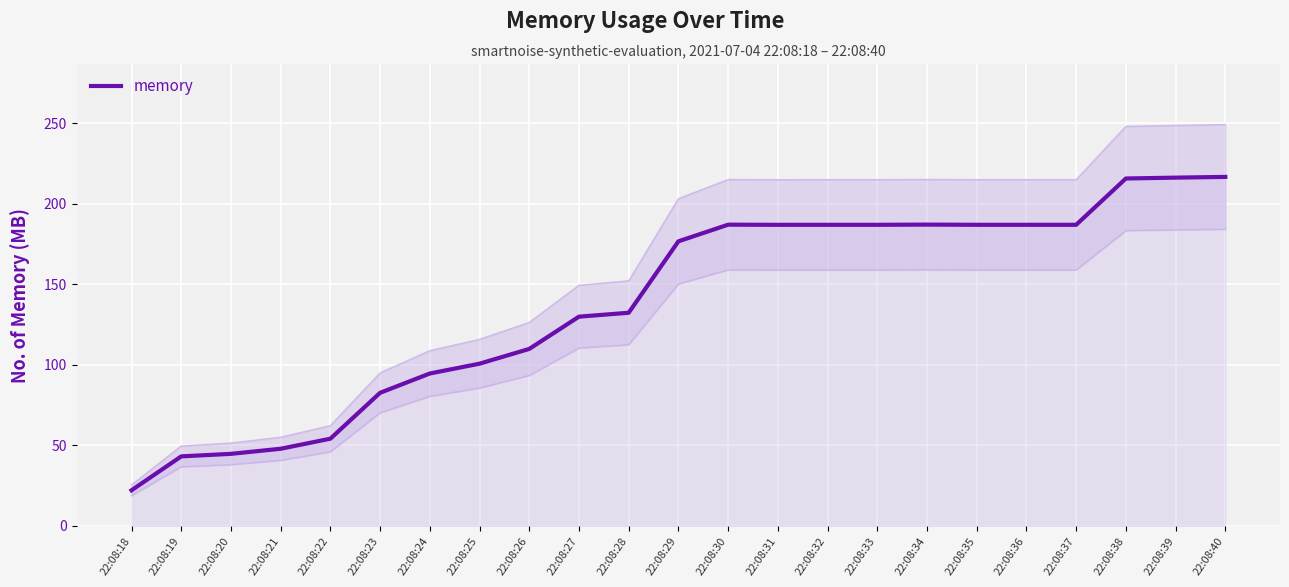

How many values exceed 176?

12